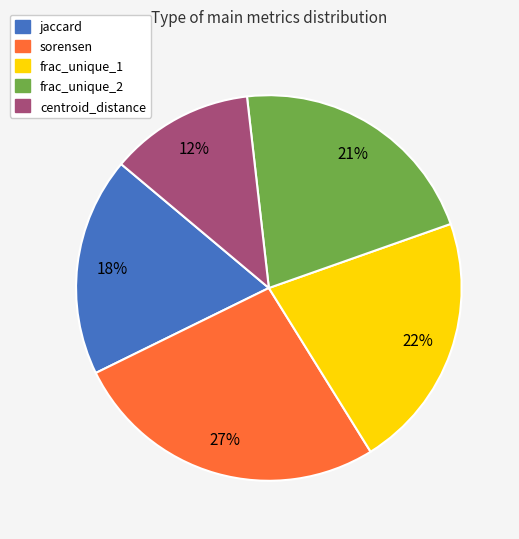

Which category has the smallest portion of the pie?

centroid_distance